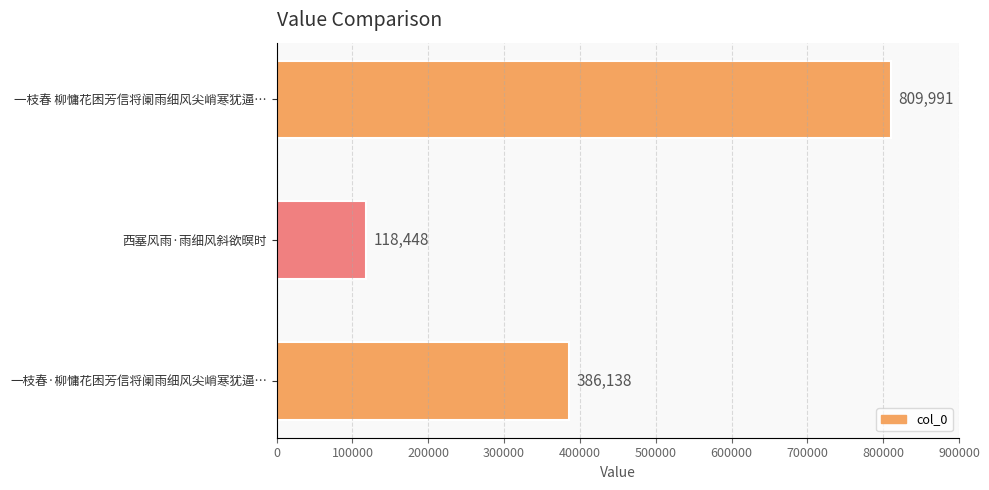

Rank the categories by value from highest to lowest.

一枝春 柳慵花困芳信将阑雨细风尖峭寒犹逼…, 一枝春·柳慵花困芳信将阑雨细风尖峭寒犹逼…, 西塞风雨·雨细风斜欲暝时